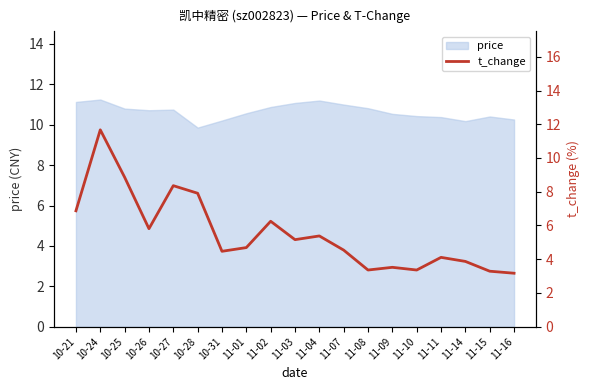

Reading right to left, extract all data points from this chart.

3.2	3.3	3.9	4.1	3.4	3.5	3.4	4.5	5.4	5.2	6.2	4.7	4.5	7.9	8.4	5.8	8.9	11.7	6.9